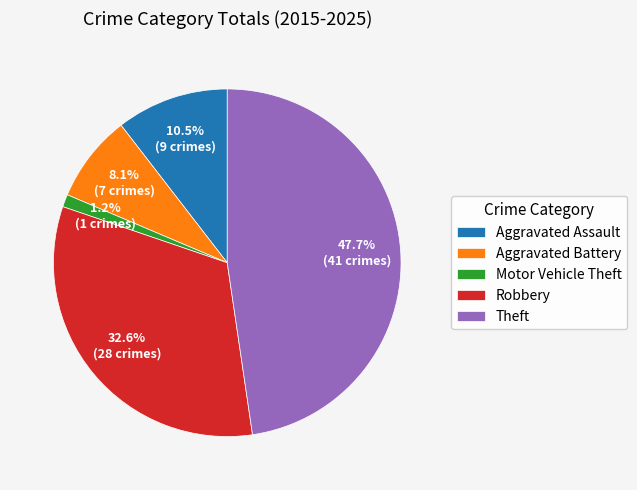

What is the largest slice in the pie chart?

Theft